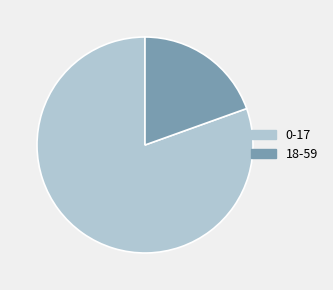

Between 0-17 and 18-59, which is larger?

0-17